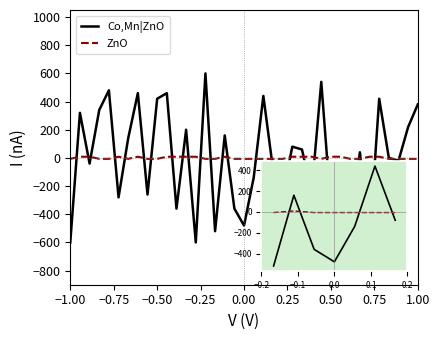

What is the maximum value shown in the chart?

600.0